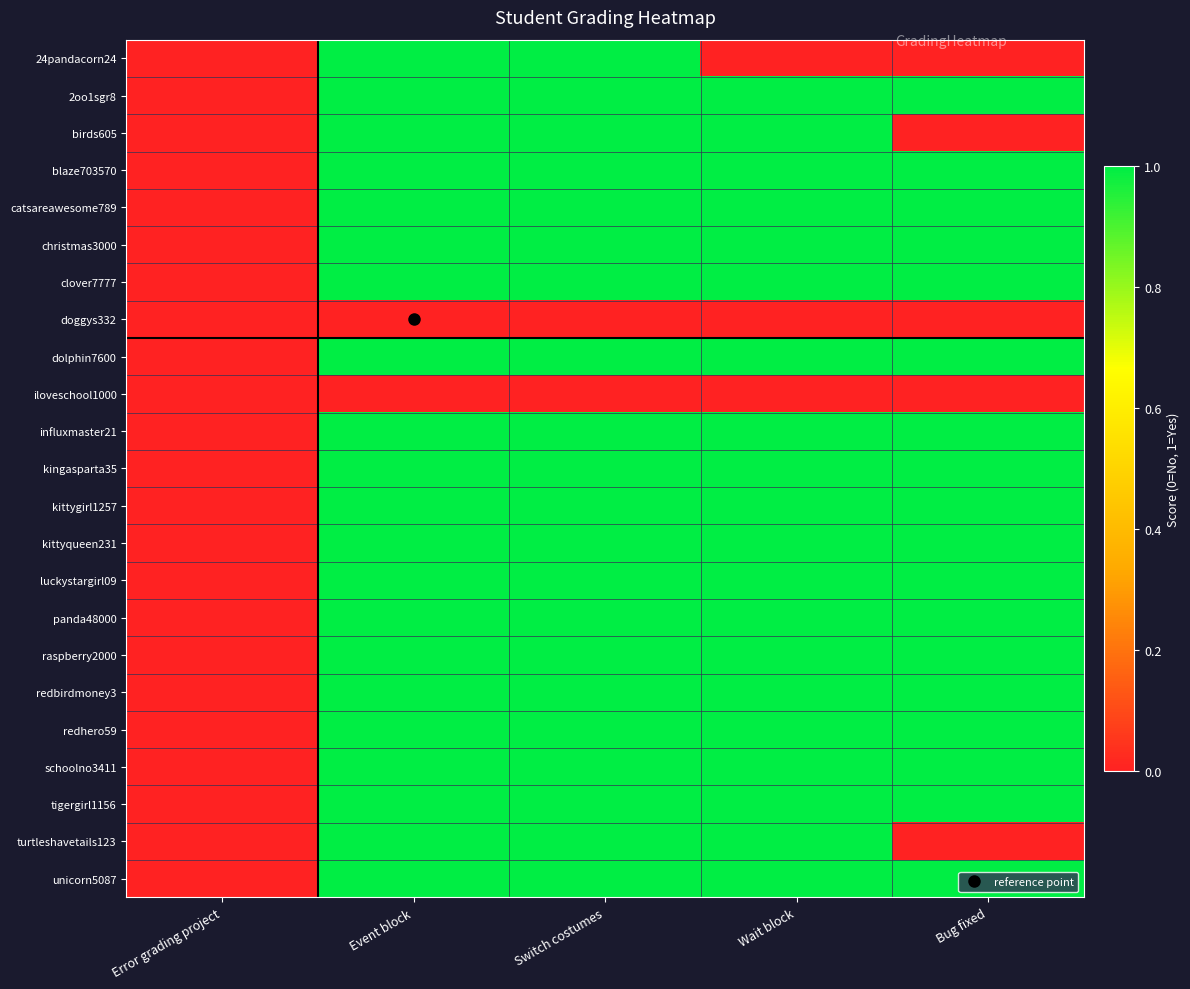

Which label corresponds to the largest value in the chart?

Event block